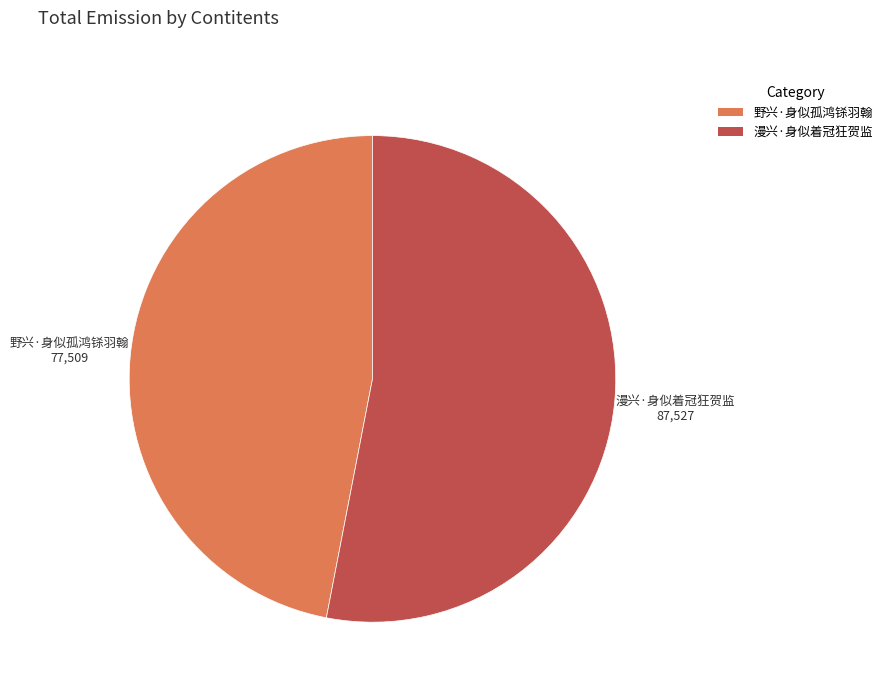

Between 野兴·身似孤鸿铩羽翰 and 漫兴·身似着冠狂贺监, which is larger?

漫兴·身似着冠狂贺监